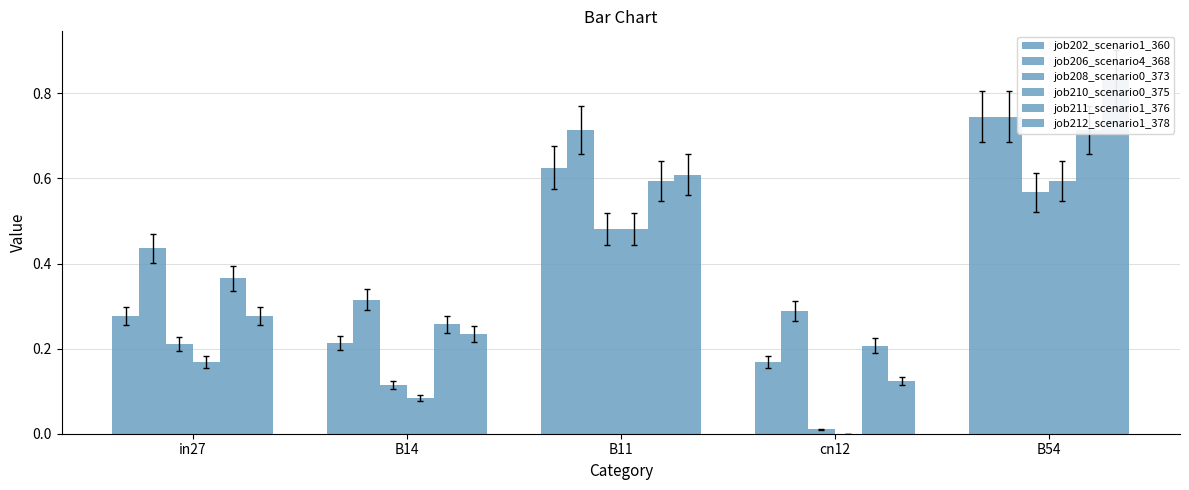

Where is job210_scenario0_375 nearest to the value 0?

cn12